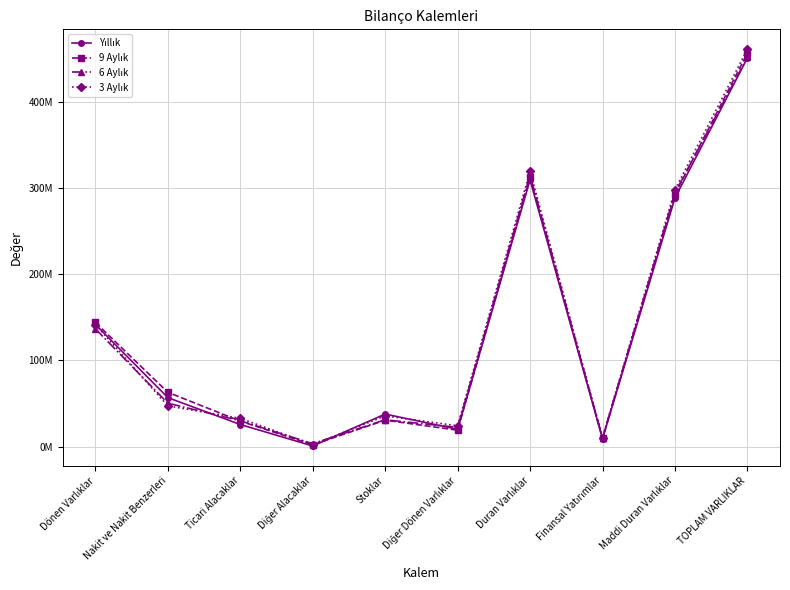

How many intersections are there between 9 Aylık and 3 Aylık?

1